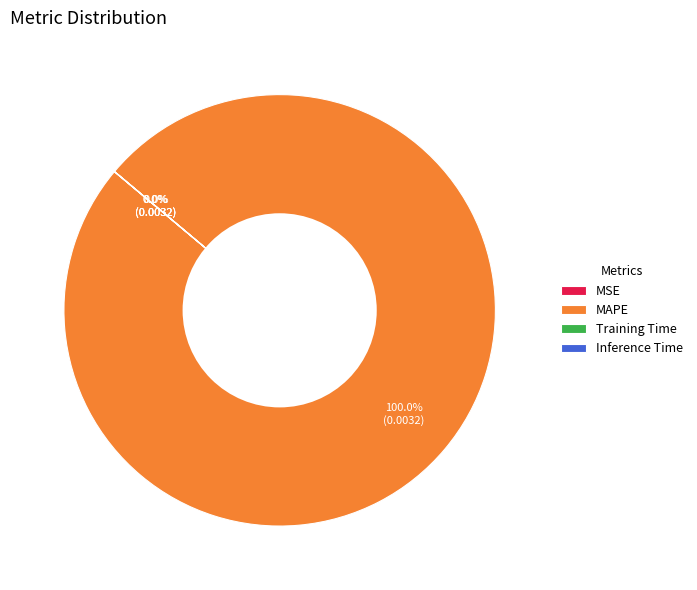

Which slice is the largest?

MAPE